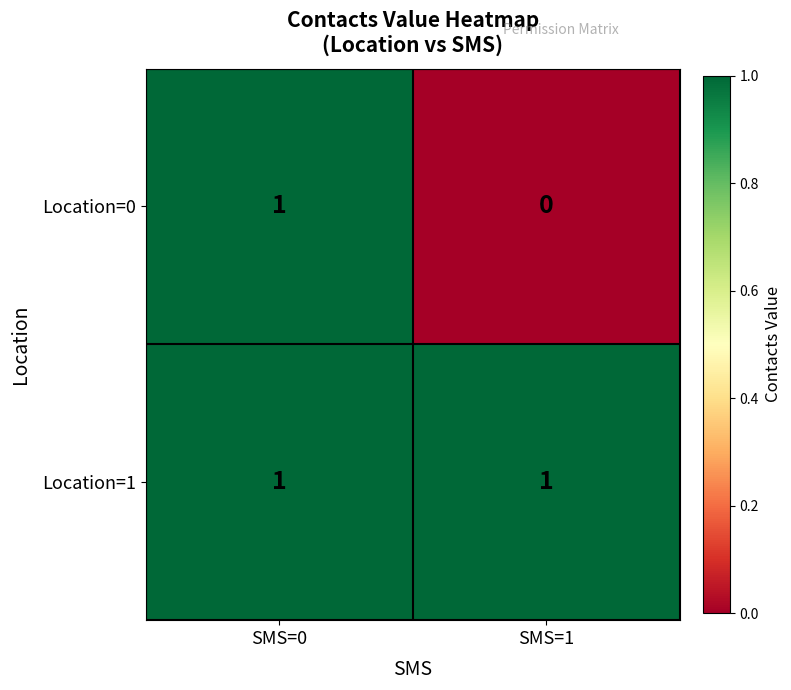

List the labels in order of Location=0 value, largest first.

SMS=0, SMS=1